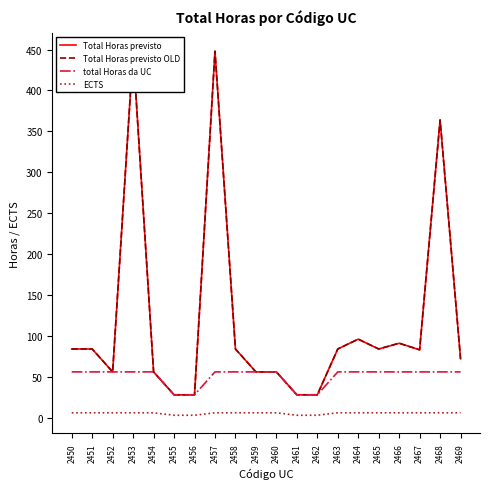

Which category has the lowest value across all series?

2455